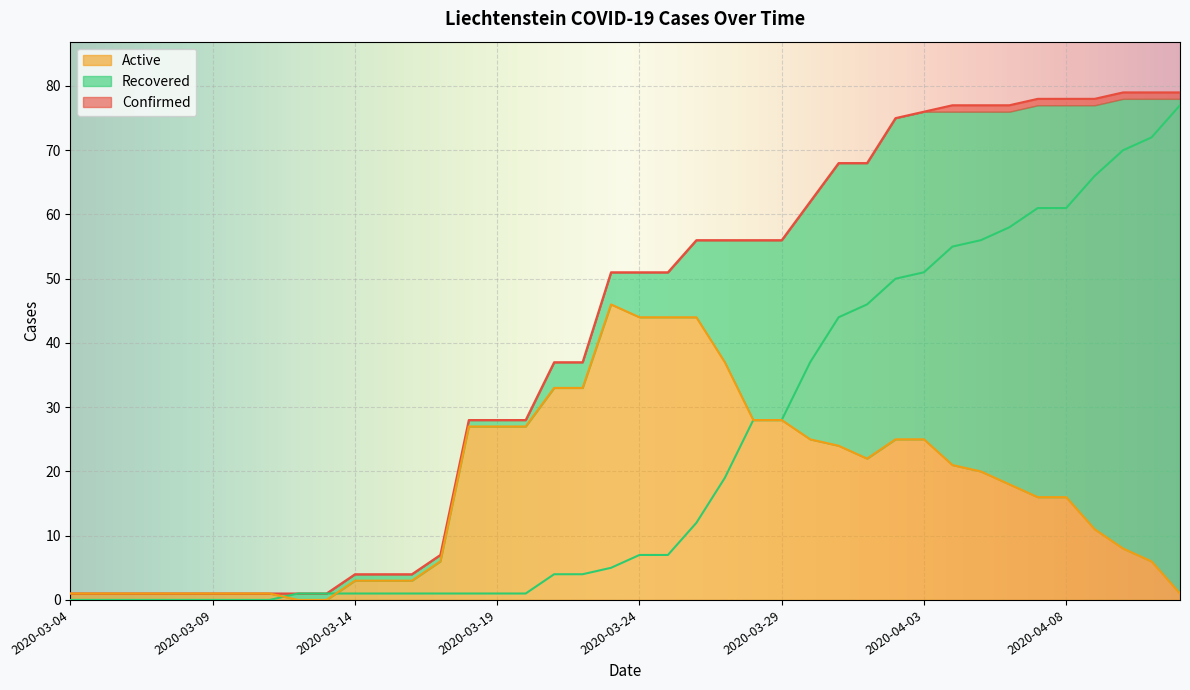

What is the average value of the Confirmed series?

40